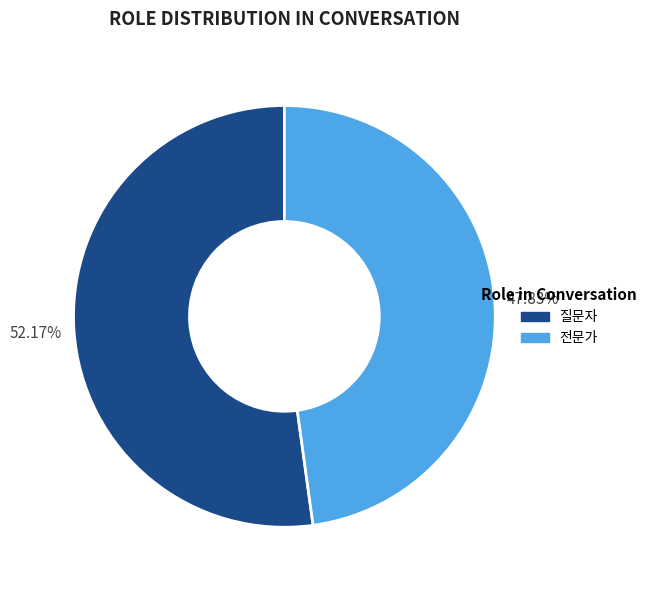

How many segments does this pie chart have?

2